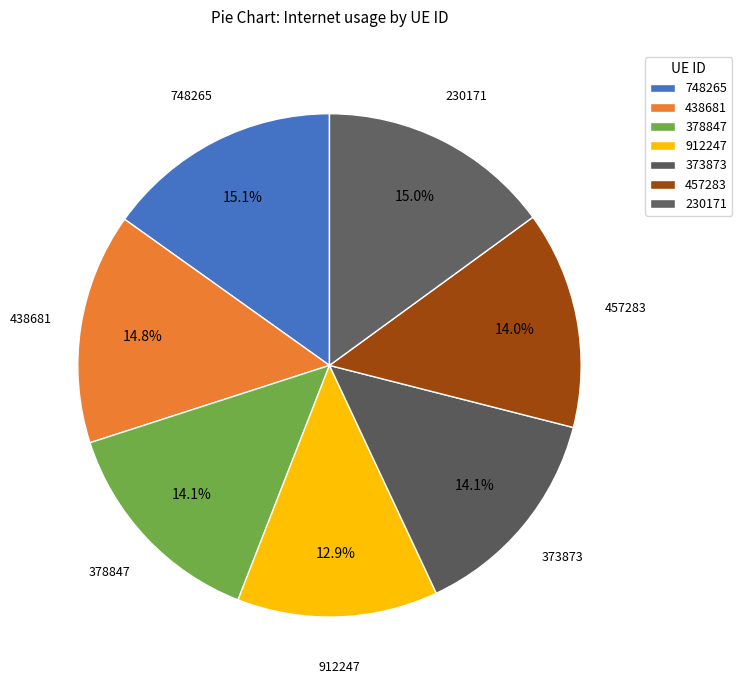

Is there any slice that represents more than half of the pie?

No